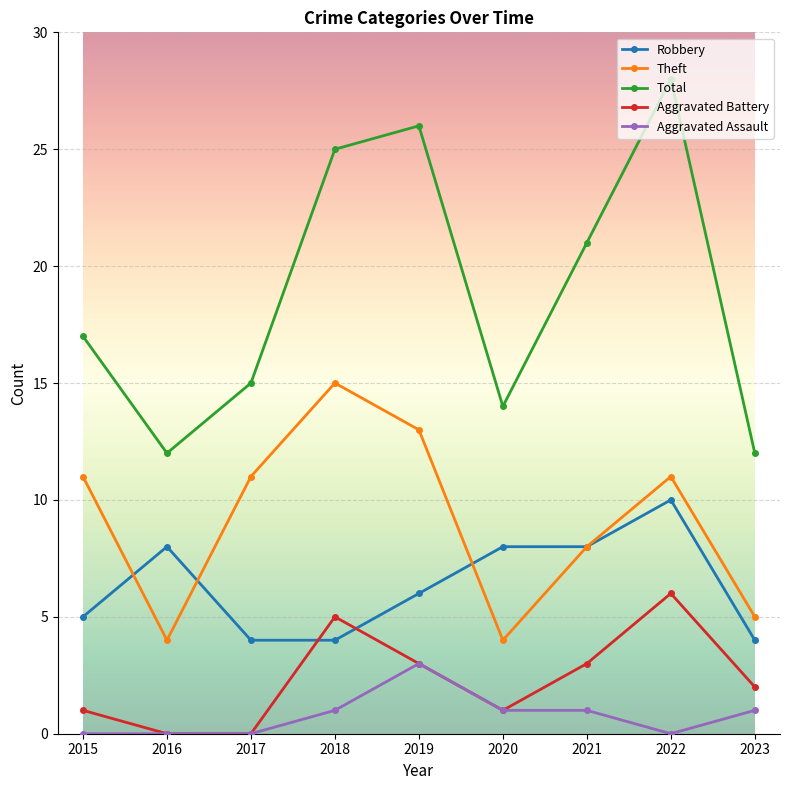

True or false: Theft has more than 0 points higher than both neighbors.

True